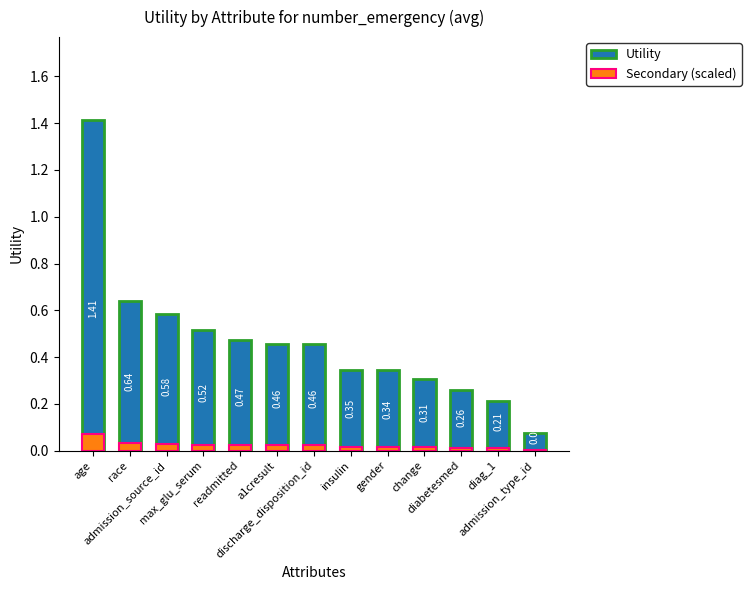

Which has a higher value, diag_1 or readmitted?

readmitted